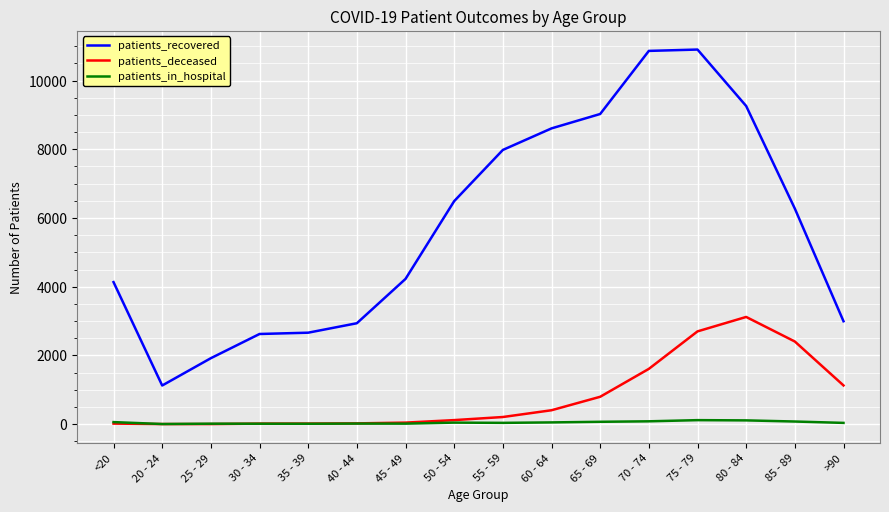

Count the number of data series in this chart.

3